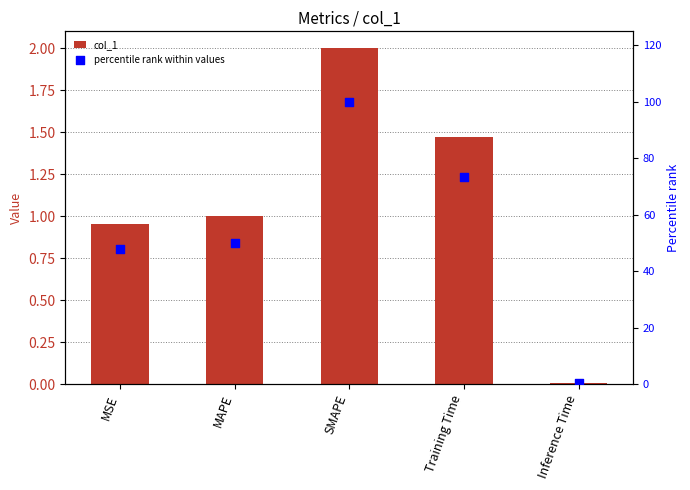

Which series has the largest Y range (max minus min)?

percentile rank within values